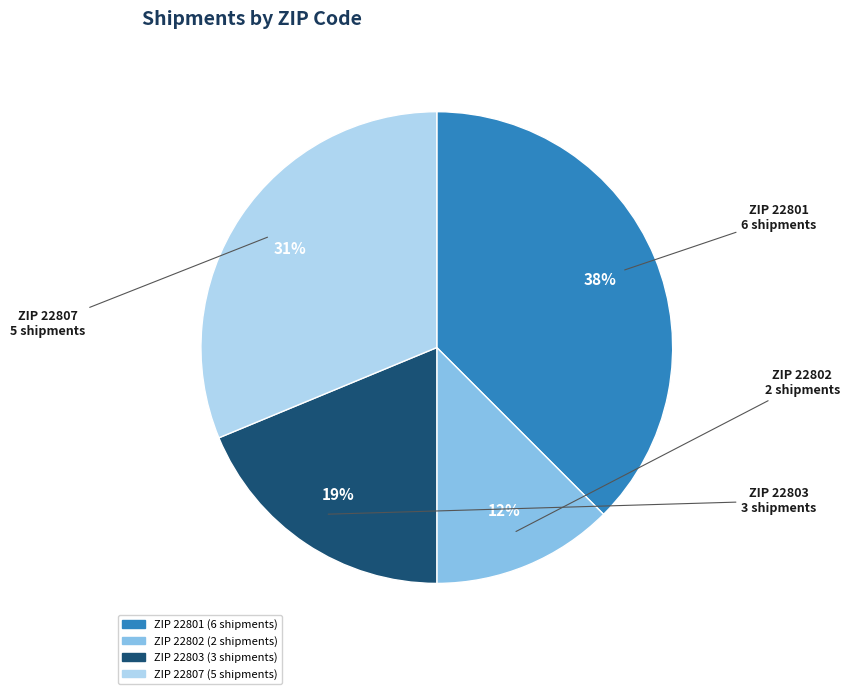

Count the number of slices in the pie.

4